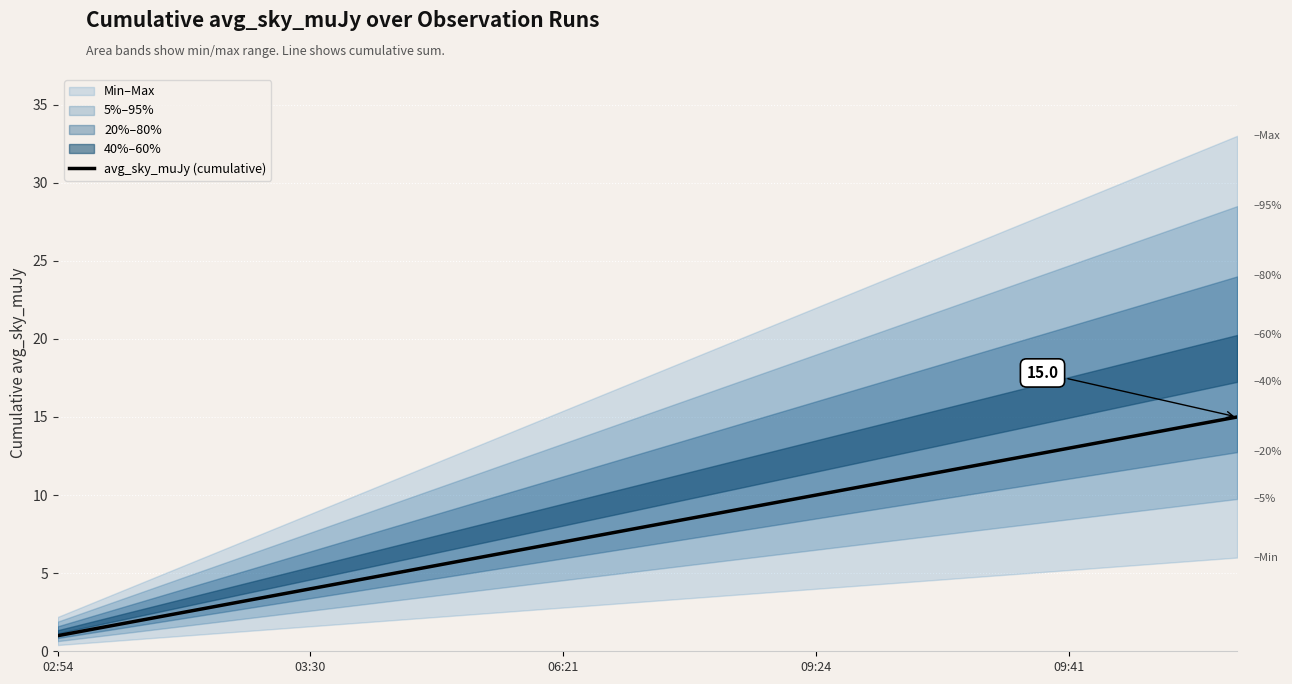

The avg_sky_muJy (cumulative) series shows 7 at 06:21. True or false?

True